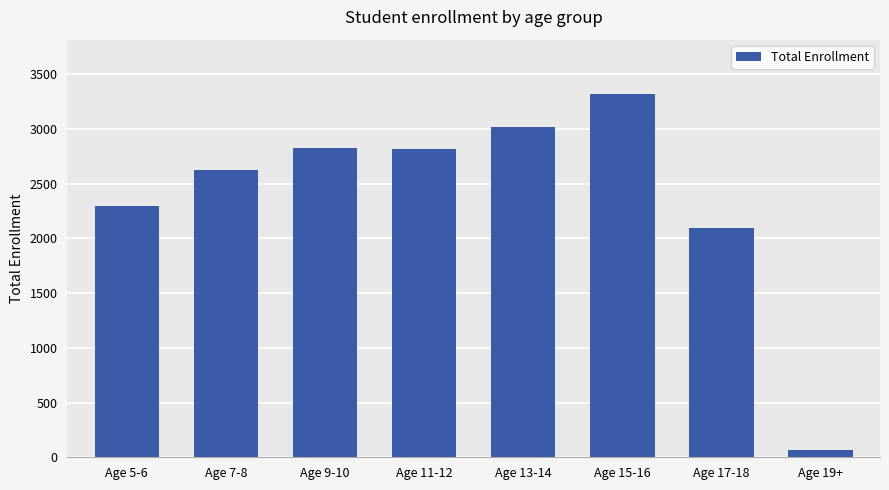

What is the ratio of the value at Age 13-14 to the value at Age 9-10?

1.1